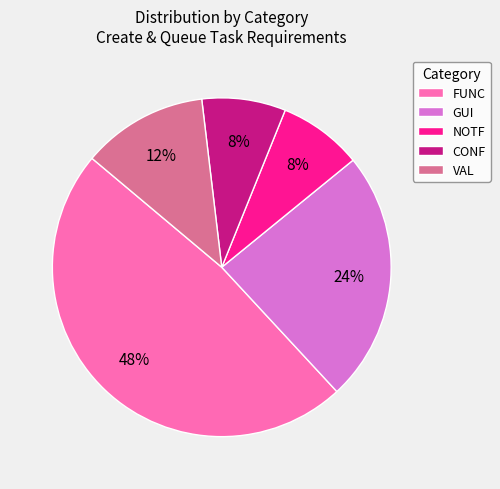

Is the sum of NOTF and GUI greater than half?

No